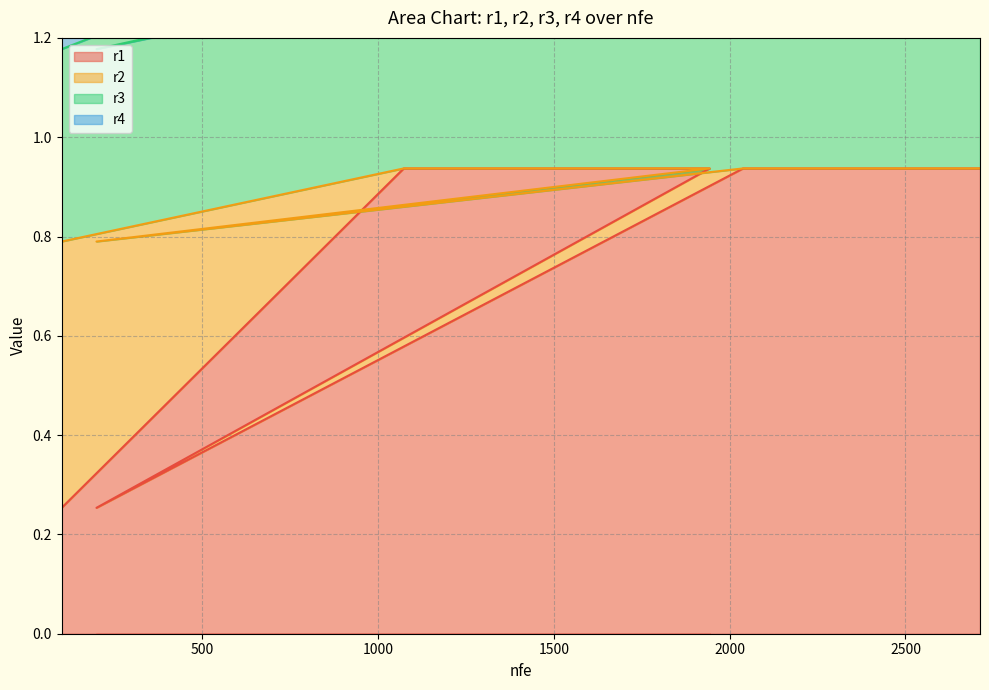

What are all the series names shown in the legend?

r1, r2, r3, r4